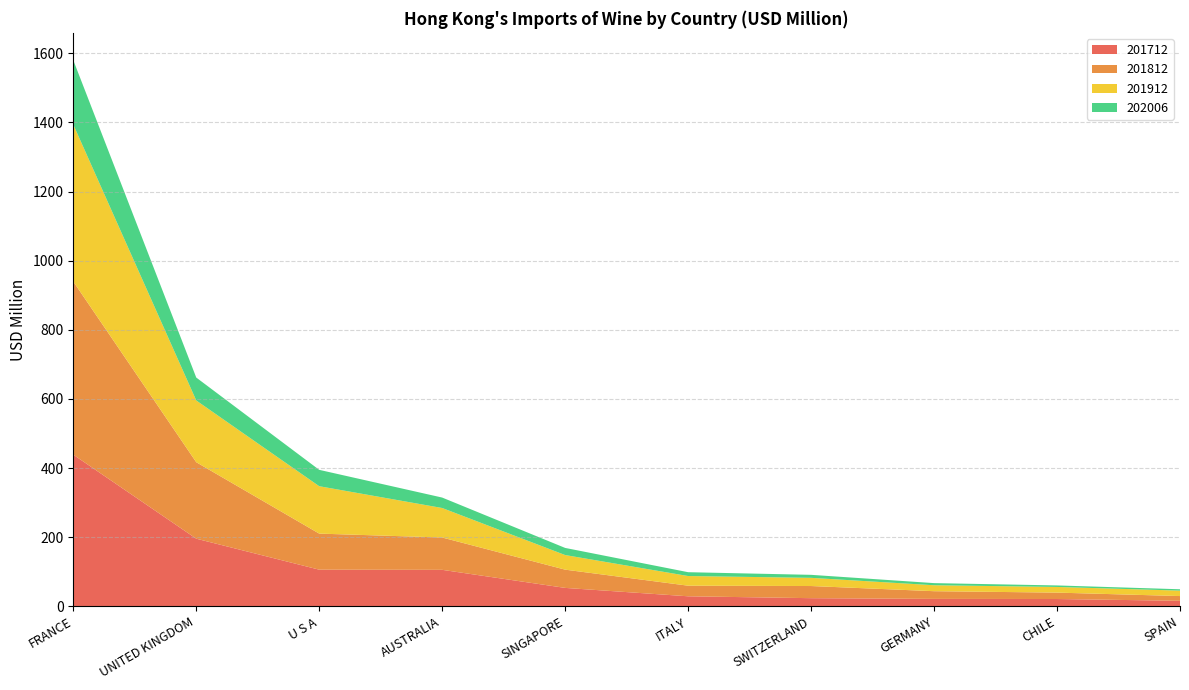

Reading right to left, what are all the values shown in this chart?

201712: 16.0	21.2	21.5	23.6	29.1	53.3	105.6	106.1	195.8	438.8
201812: 13.7	18.5	22.3	35.2	30.7	52.8	93.5	104.4	221.3	501.0
201912: 15.7	16.4	17.2	23.7	27.9	42.2	85.4	137.1	178.7	454.2
202006: 3.9	4.4	6.2	8.7	11.1	20.6	30.2	47.3	66.3	186.3